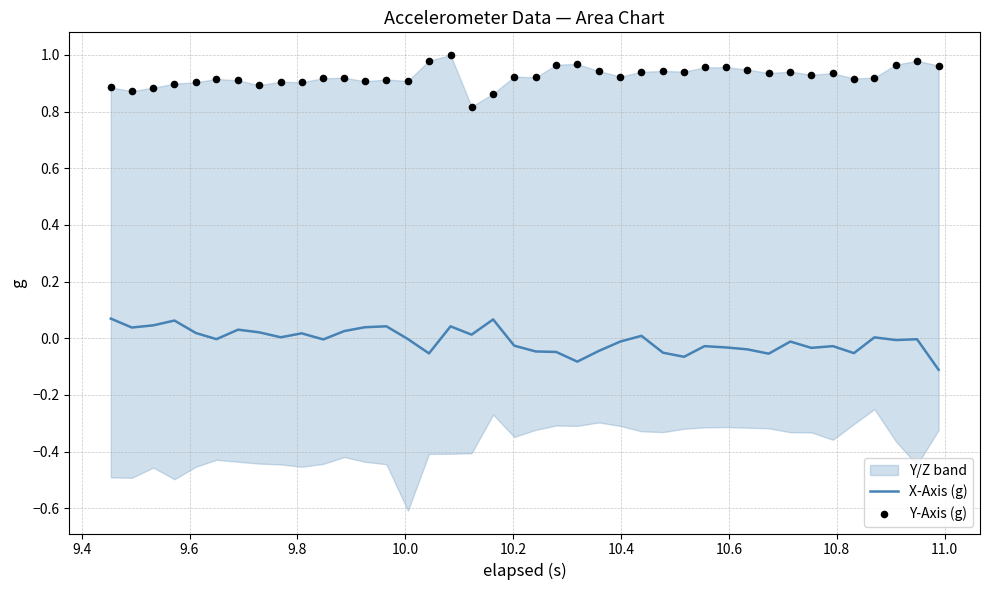

Which series contains the highest Y value?

Y-Axis (g)